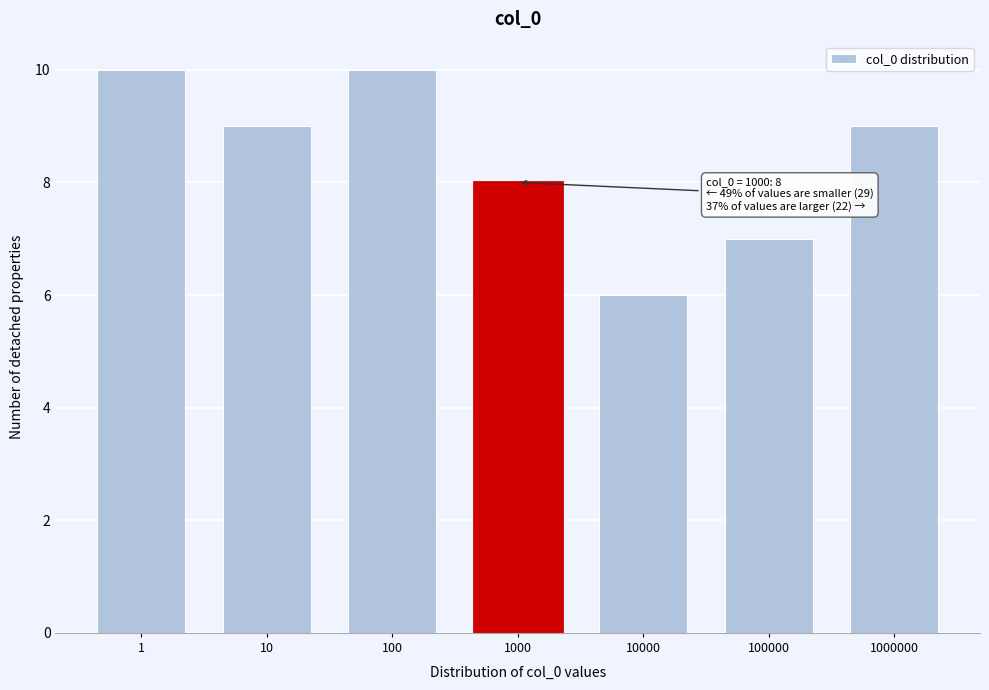

Reading left to right, extract all data points from this chart.

1=10	10=9	100=10	1000=8	10000=6	100000=7	1000000=9